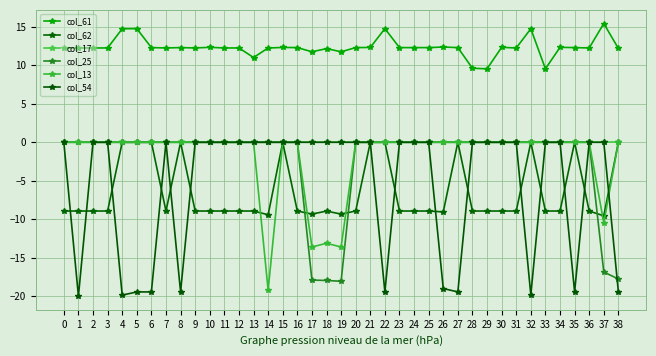

True or false: col_13 and col_54 cross at least once.

True